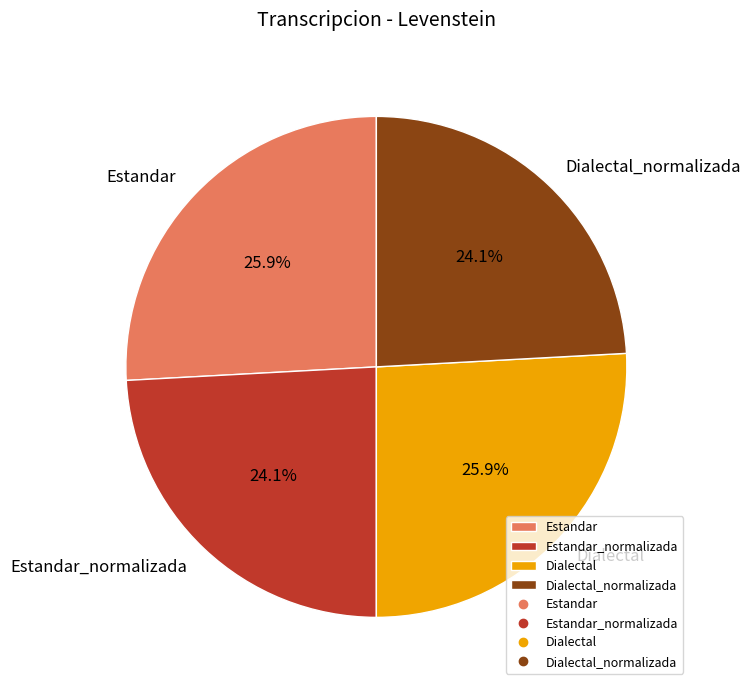

Which has a higher value, Dialectal_normalizada or Estandar?

Estandar